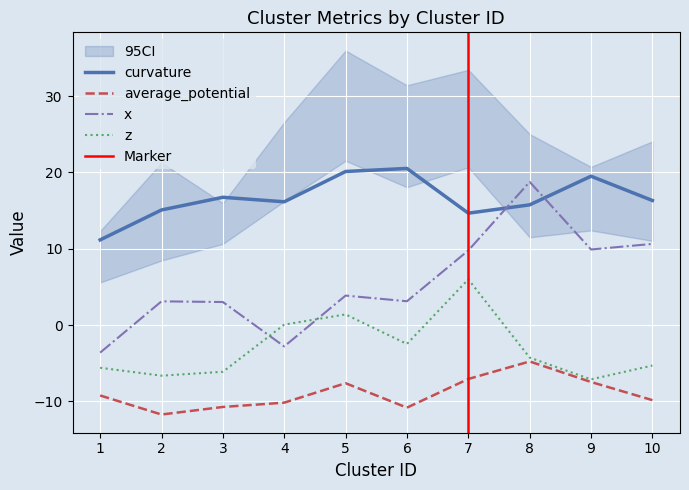

Where do z and x first cross each other?

3 and 4